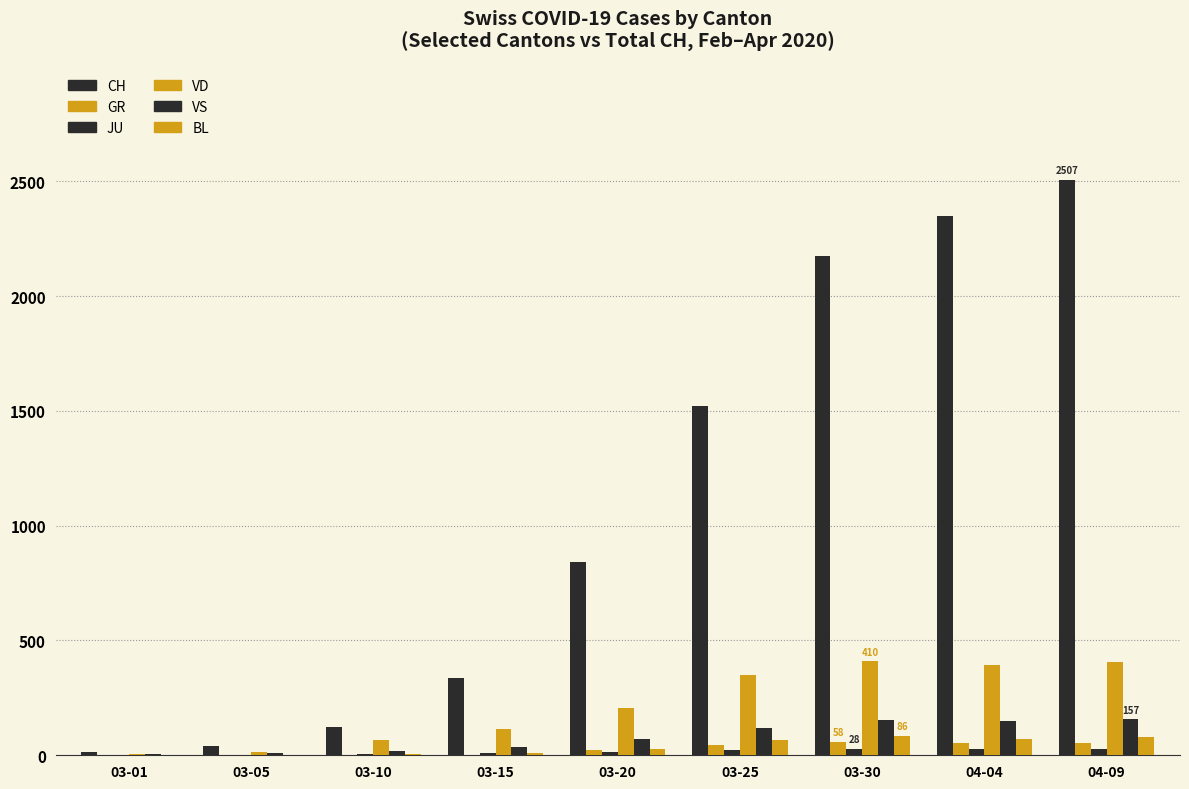

Are the bars grouped side by side (vs. stacked)?

Yes